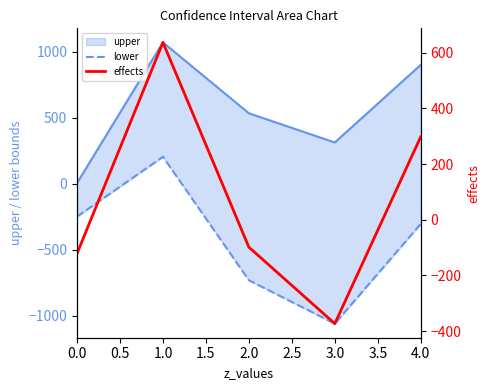

True or false: lower and effects intersect in this chart.

False